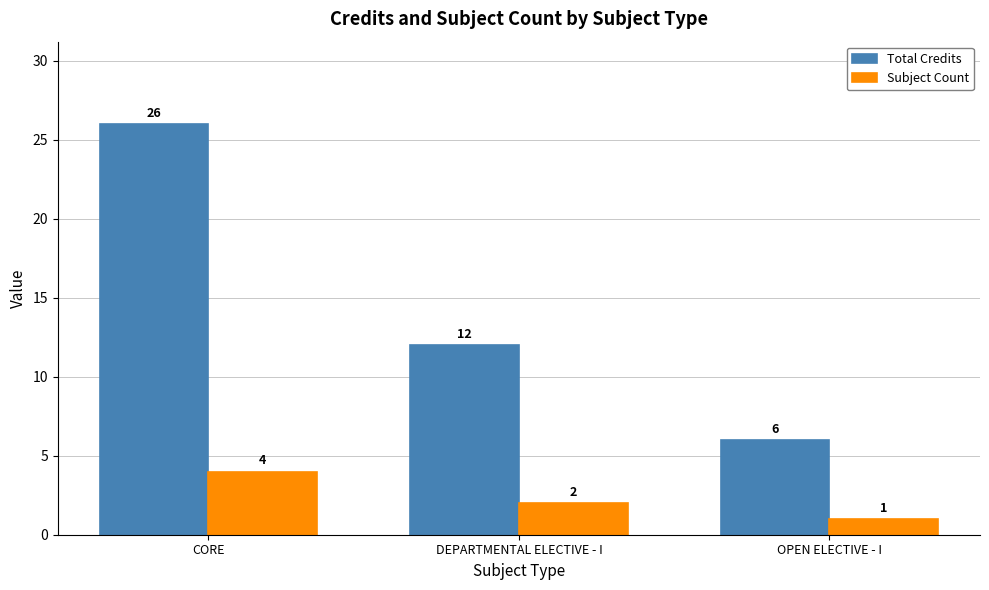

What is the highest value of the Total Credits series?

26